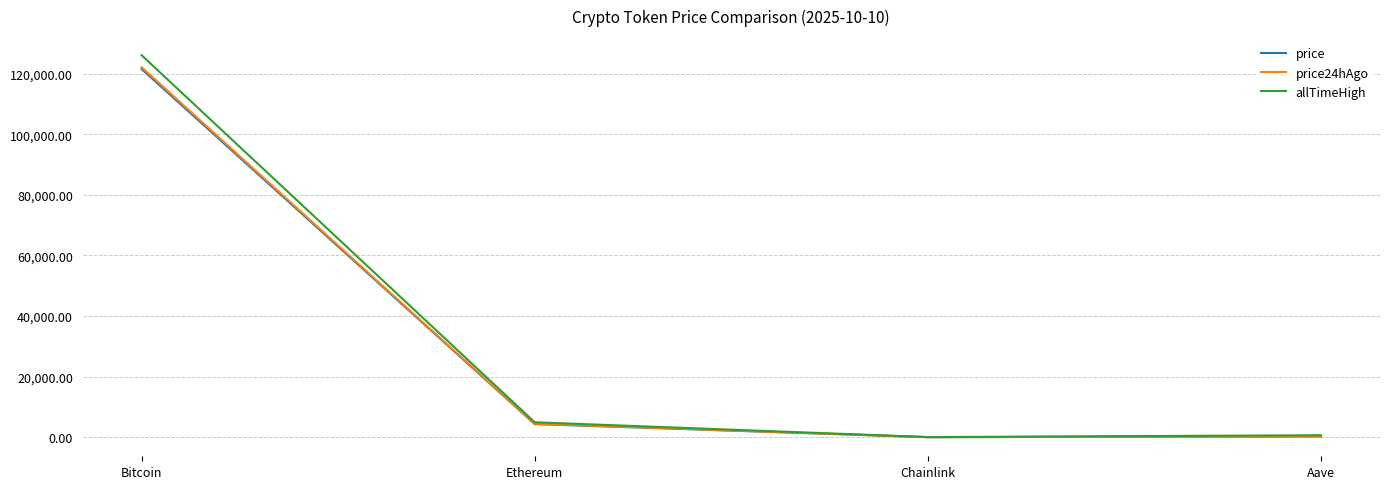

Count the number of categories in the chart.

4